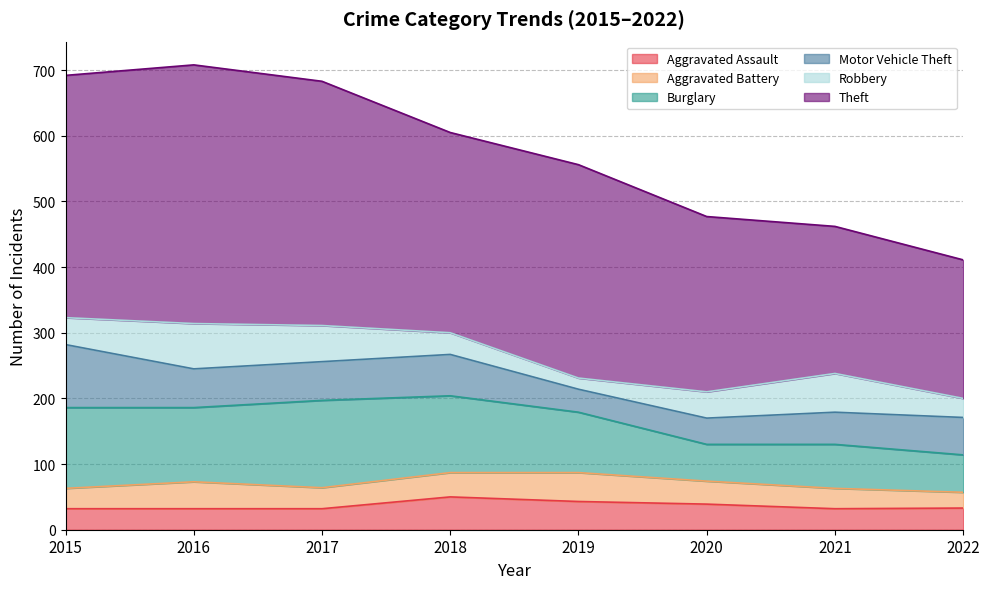

What is the value of the Aggravated Battery point at the 7th from the left?

31